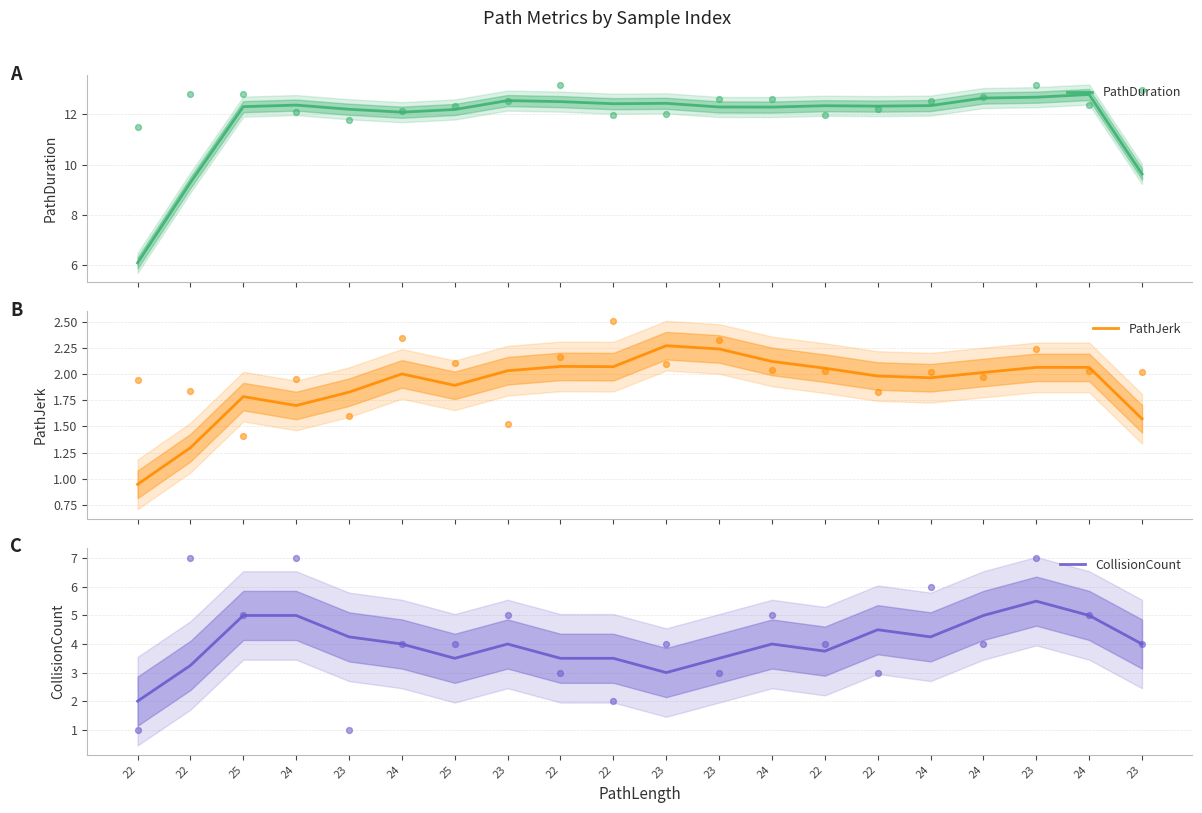

What are all the series names shown in the legend?

PathDuration, PathJerk, CollisionCount